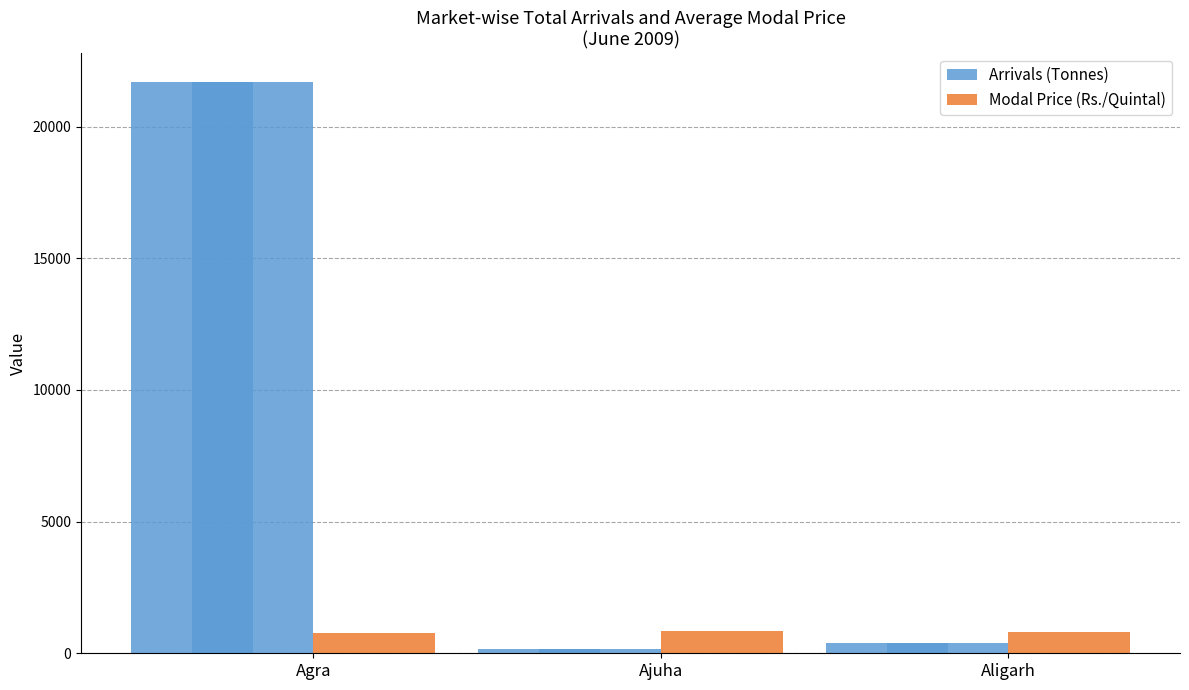

What is the total value across all series at Aligarh?

1172.0